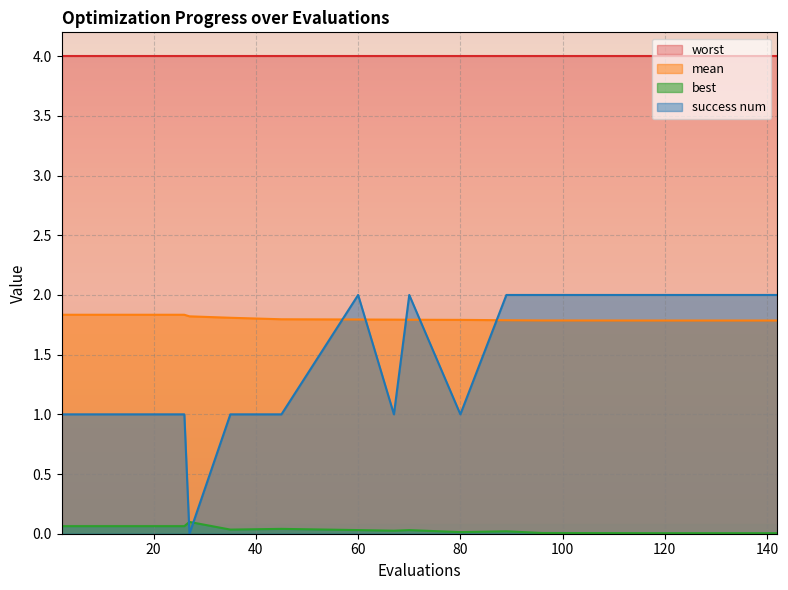

How many series are shown in this chart?

4